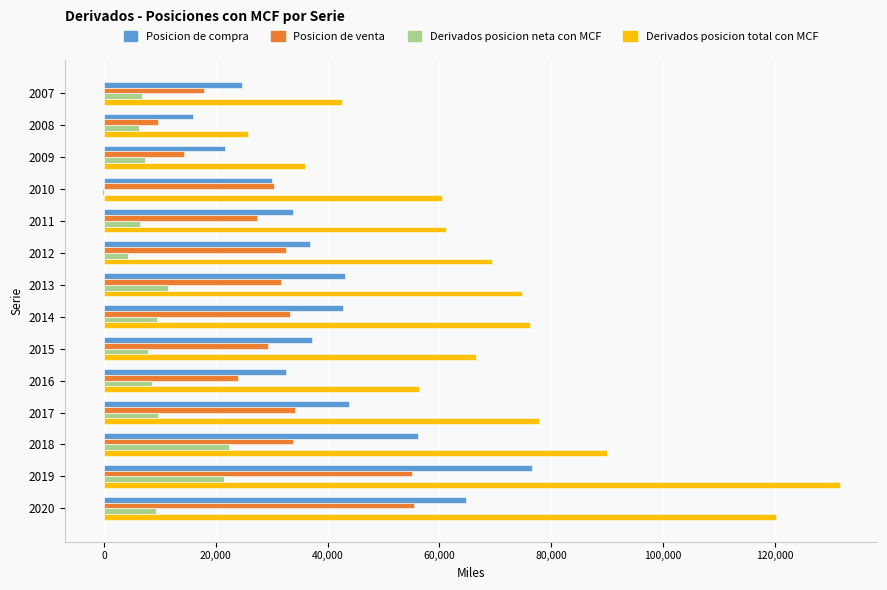

What is the sum of all Posicion de compra values?

559828